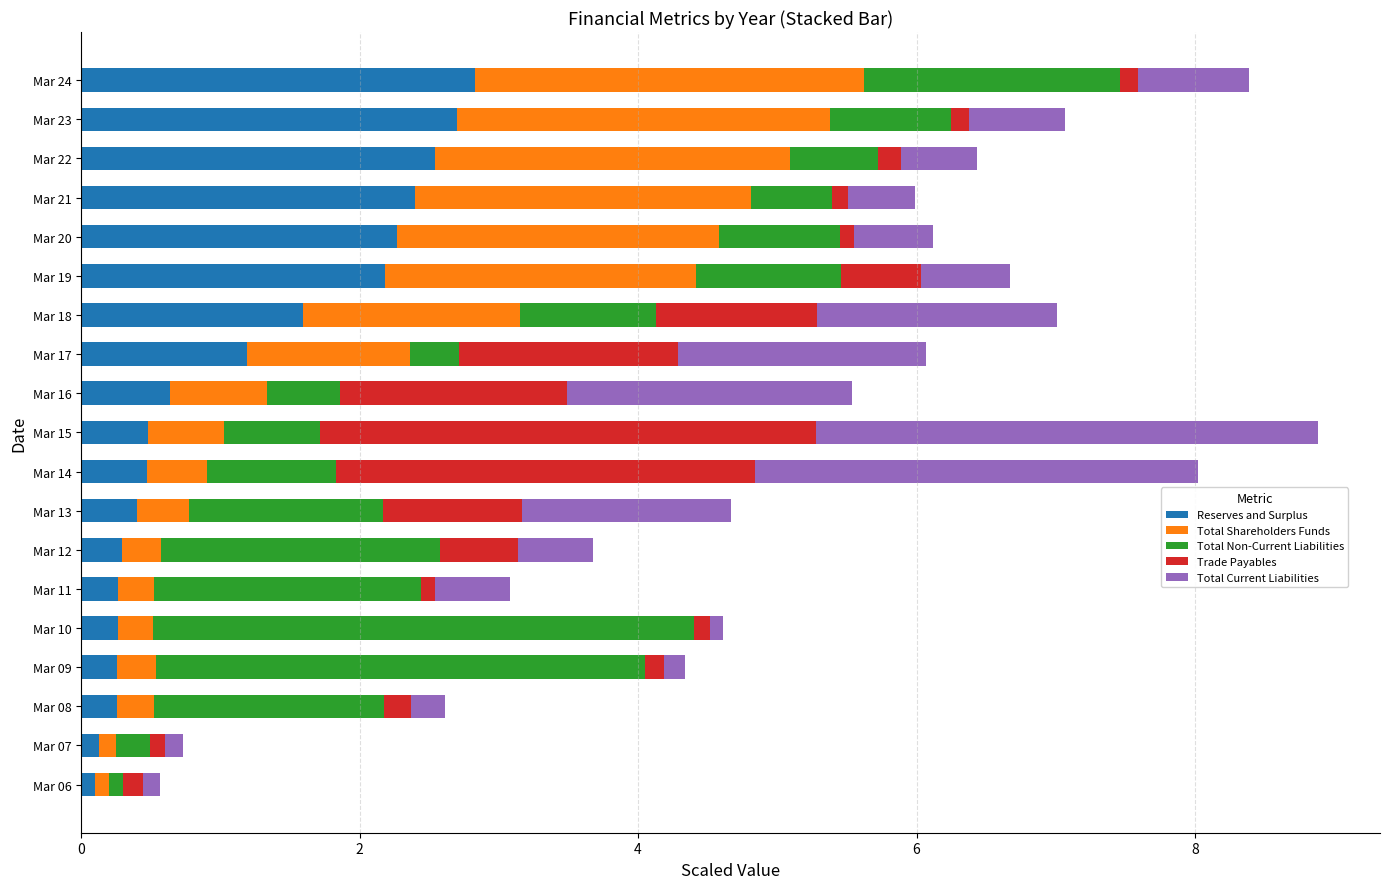

Count the number of categories in the chart.

19